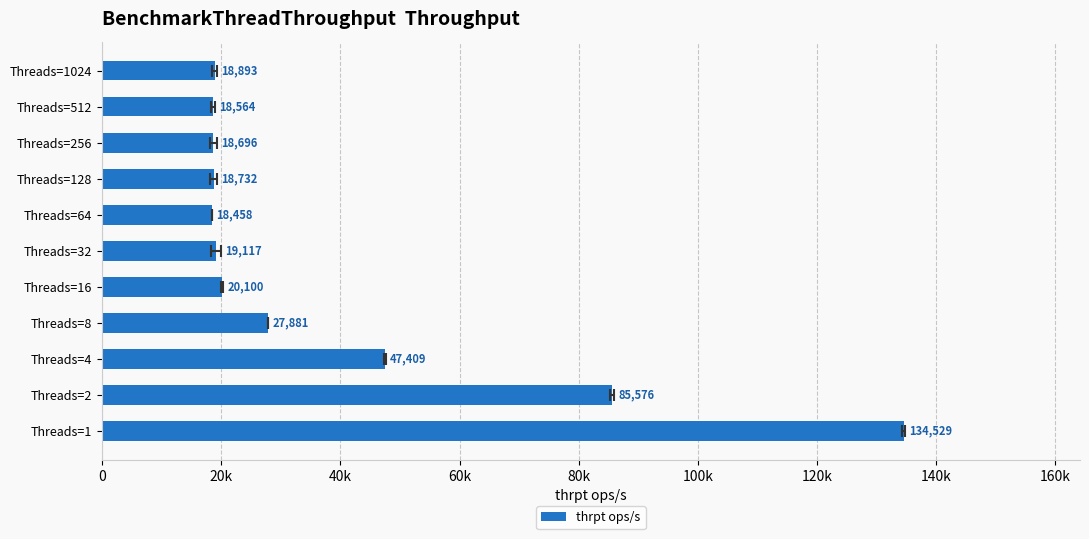

What is the sum of all values?

427957.0